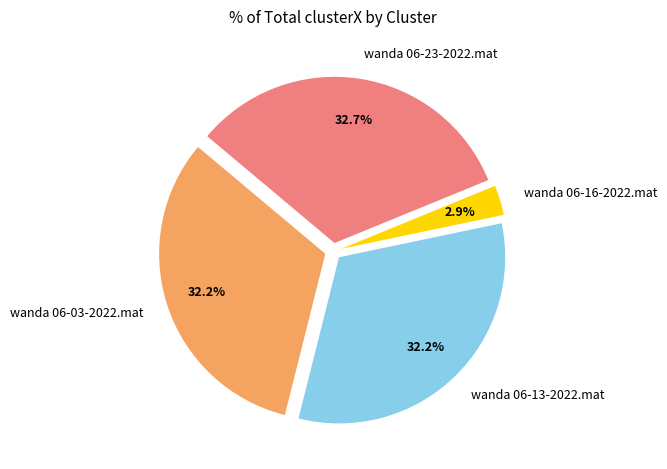

What is the largest slice in the pie chart?

wanda 06-23-2022.mat